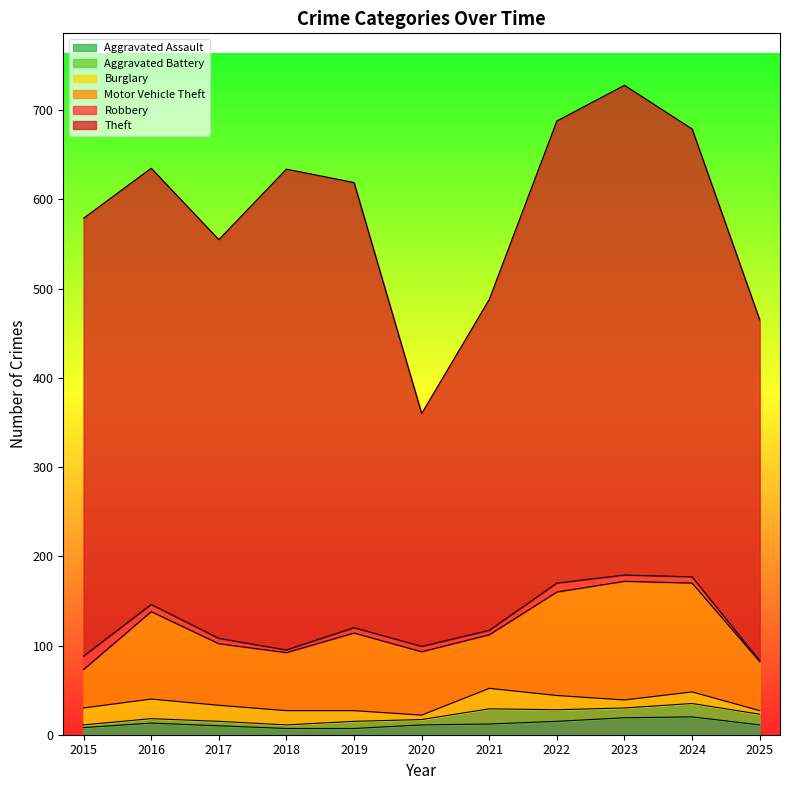

Rank the series at 2024 from highest to lowest value.

Theft, Motor Vehicle Theft, Aggravated Assault, Aggravated Battery, Burglary, Robbery